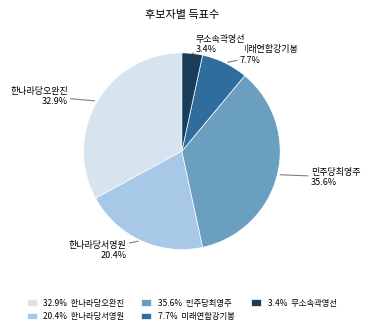

To the nearest percent, what is the average slice percentage?

20%